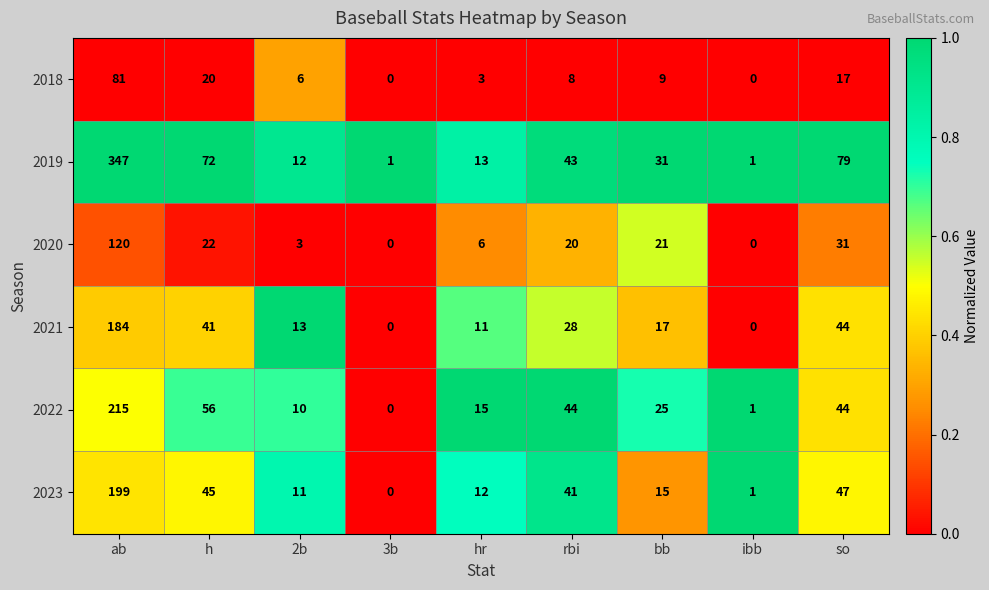

At which label does 2019 first exceed 31?

ab